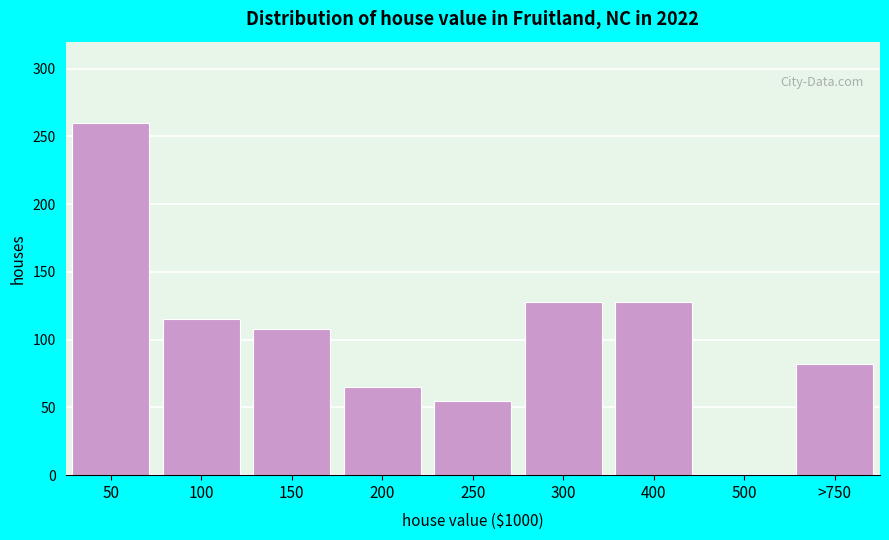

Reading right to left, what are all the values shown in this chart?

>750=82	500=0	400=128	300=128	250=55	200=65	150=108	100=115	50=260